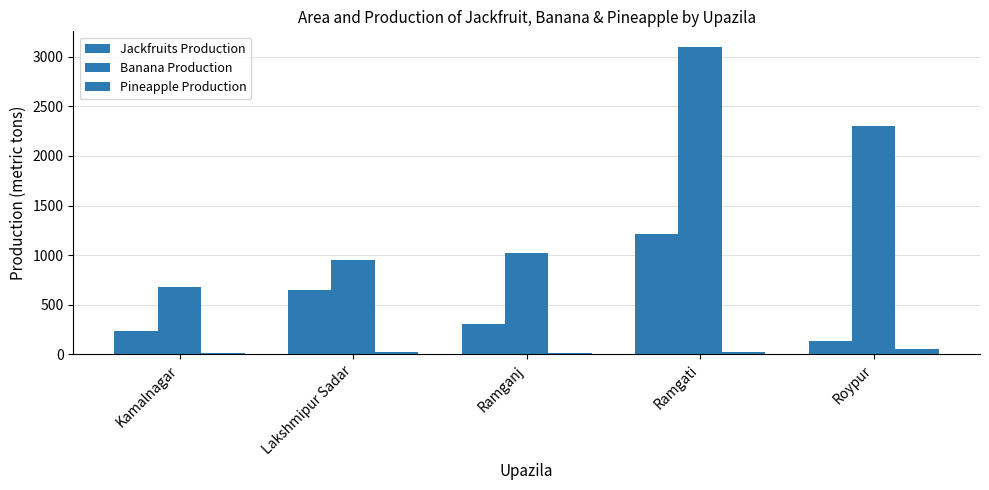

What is the sum of all Pineapple Production values?

122